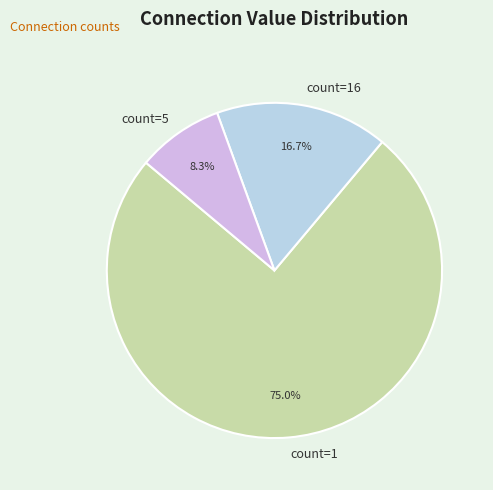

Rank the categories by value from highest to lowest.

count=1, count=16, count=5